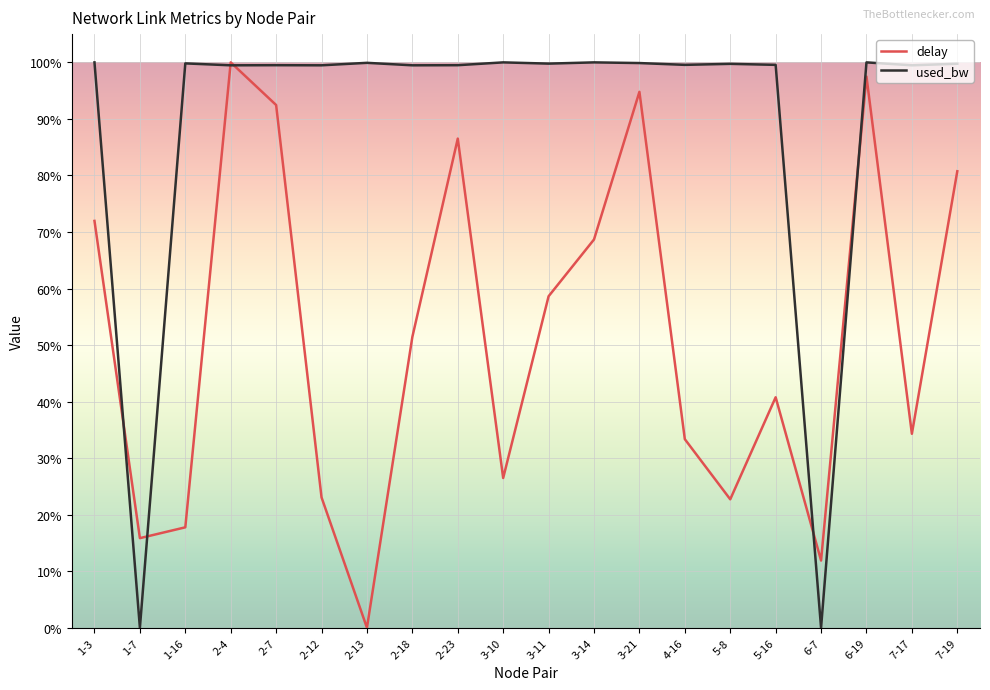

How many series are shown in this chart?

2